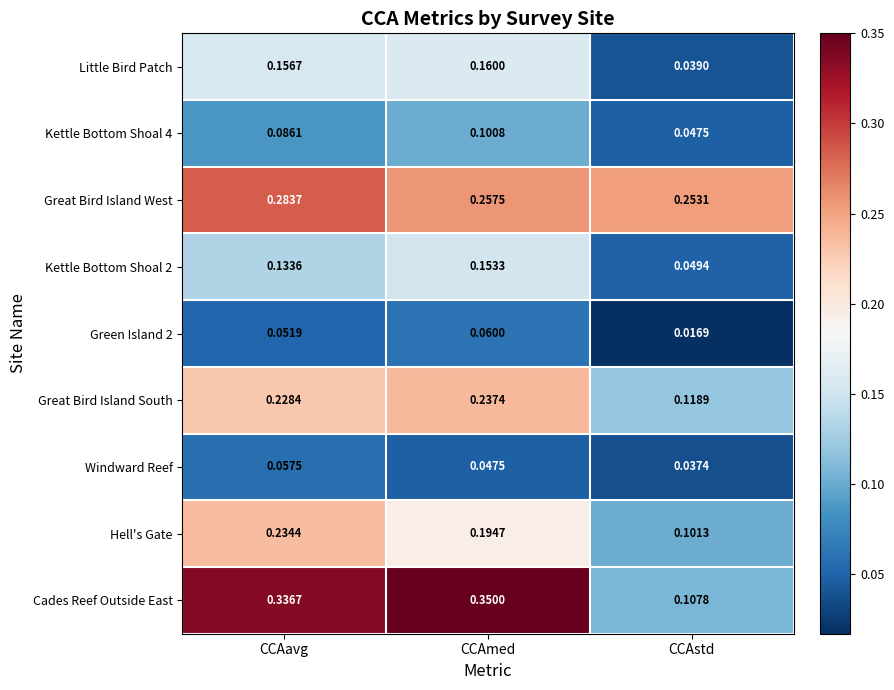

At which category is the sum across all series the highest?

CCAavg